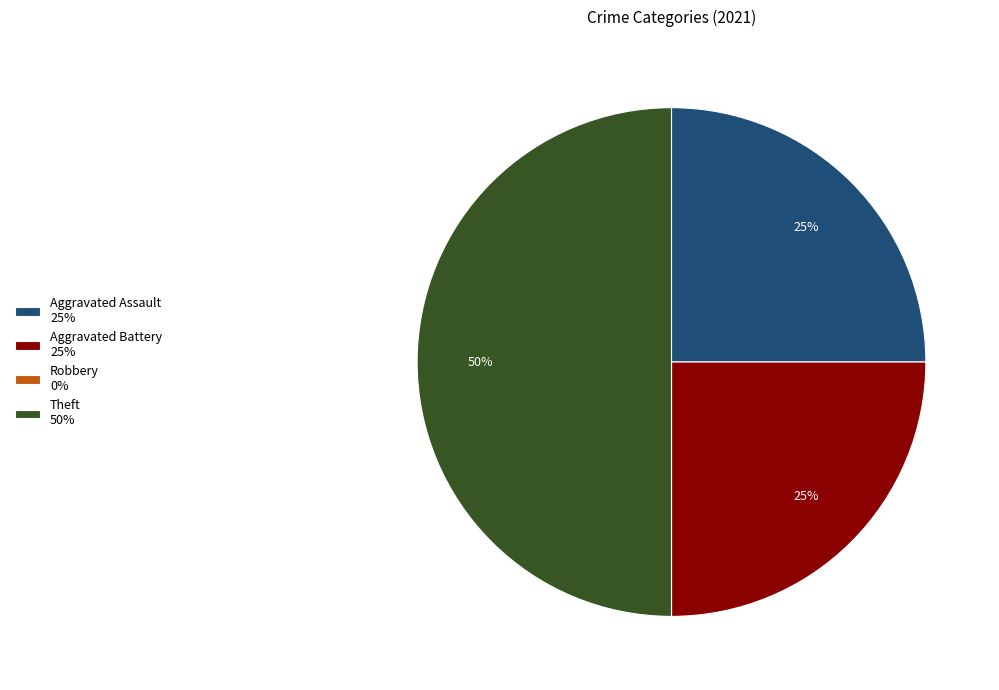

Does Aggravated Battery 25% account for over 50% of the chart?

No